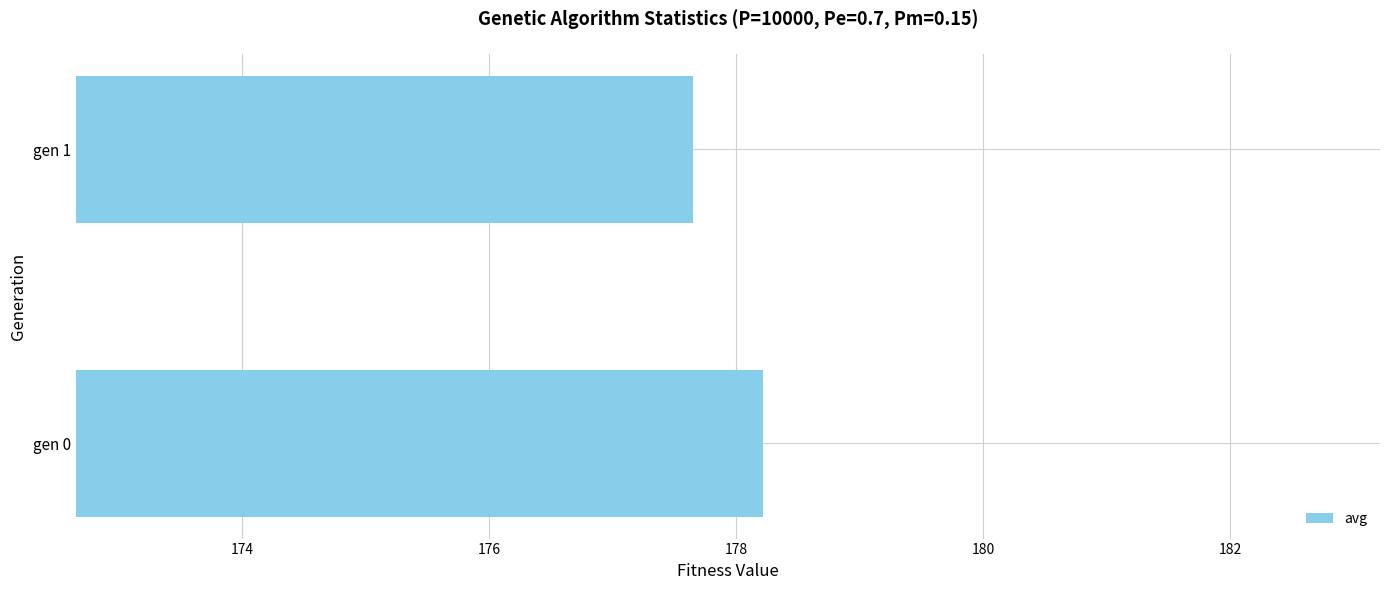

Rank the categories by value from lowest to highest.

gen 1, gen 0